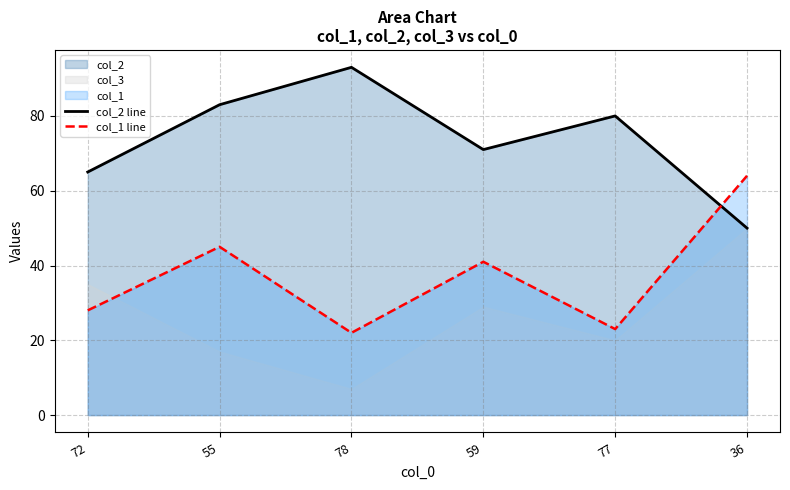

The col_1 line series shows 41 at 59. True or false?

True